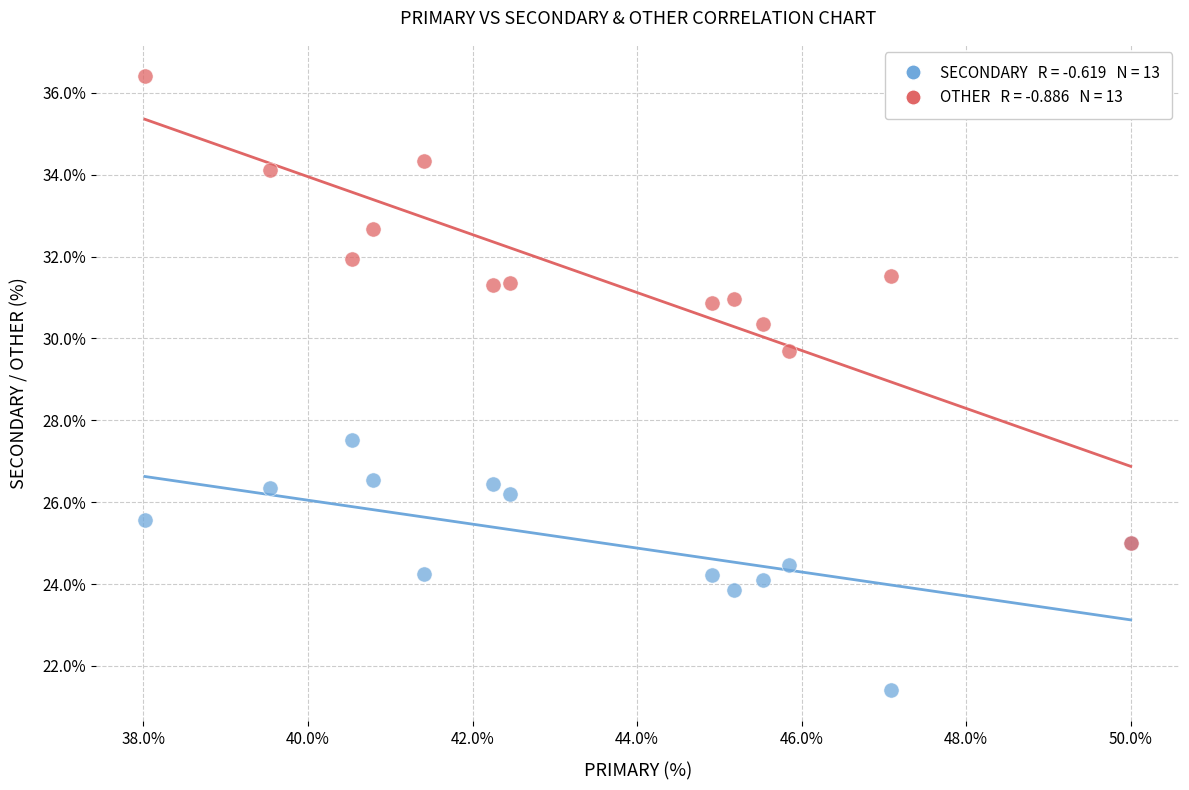

Across all series, what Y value is closest to 28?

27.5